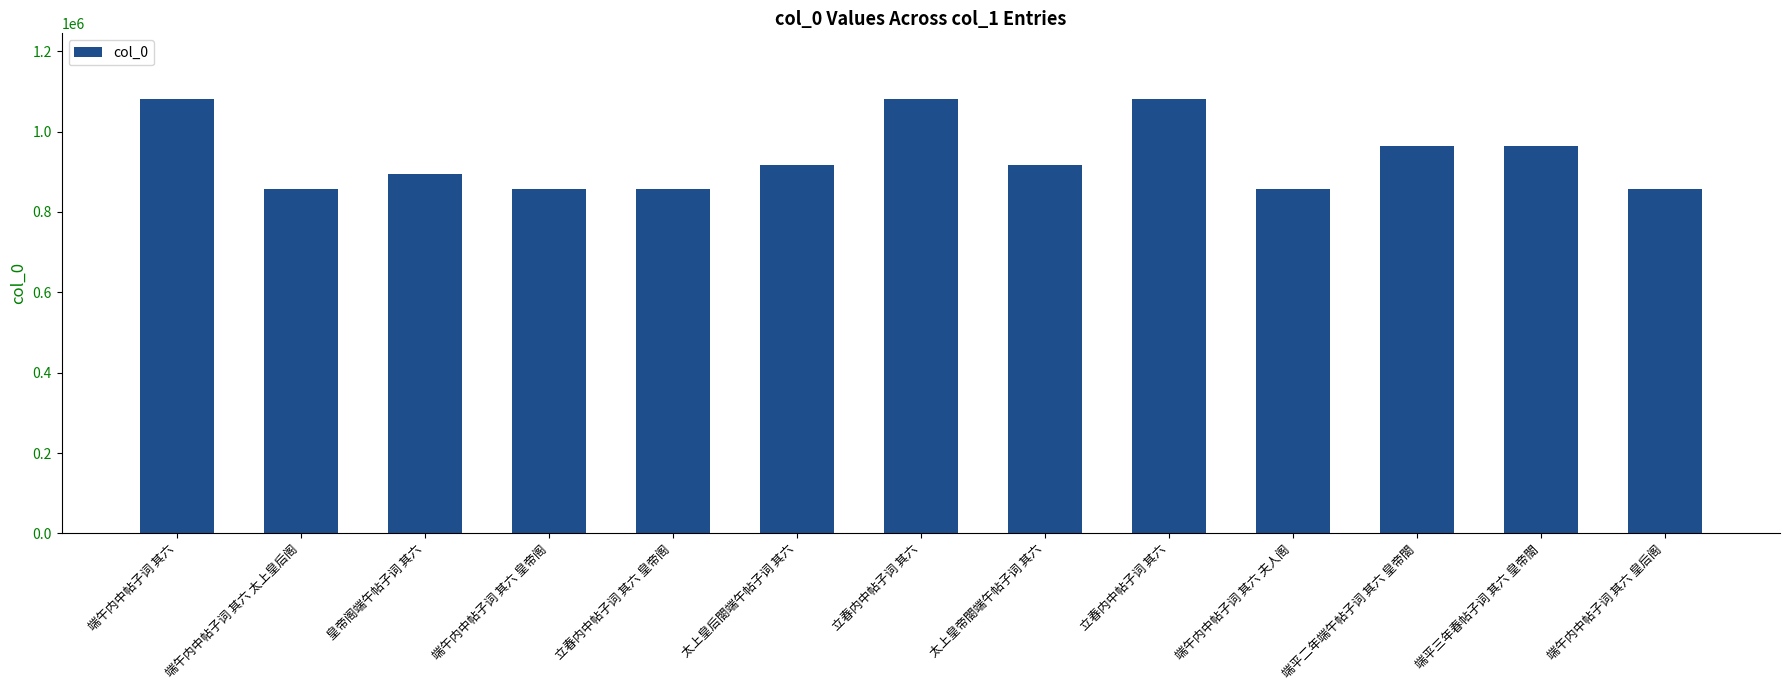

How many data points does each series have?

13